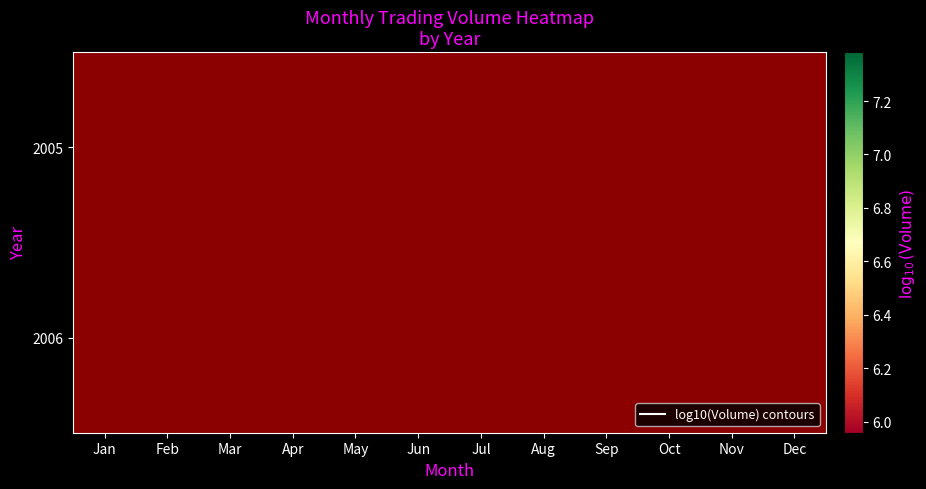

Rank the series by their average value, from lowest to highest.

2005, 2006